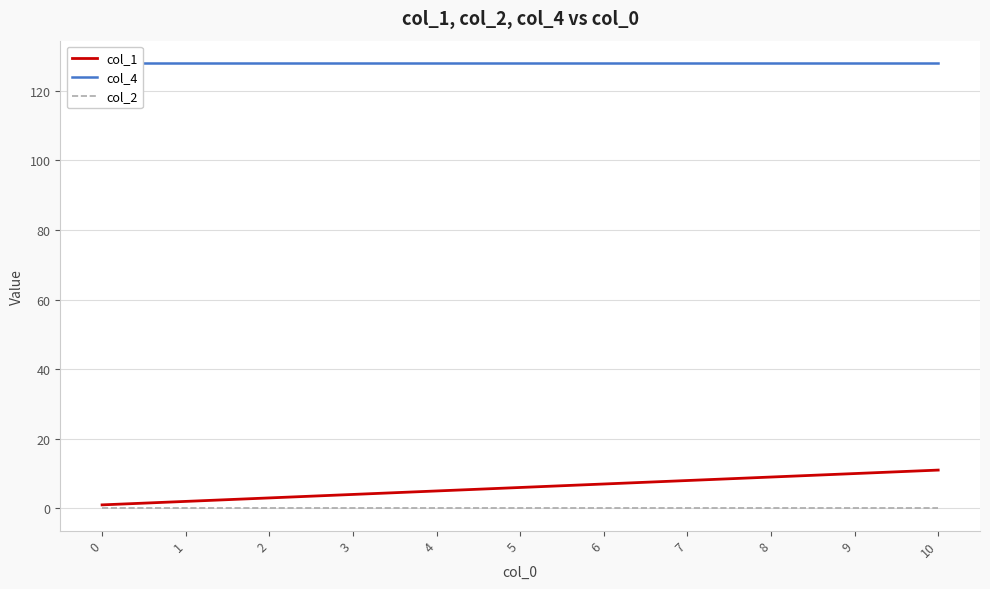

What is the value of the col_1 point at the 4th from the left?

4